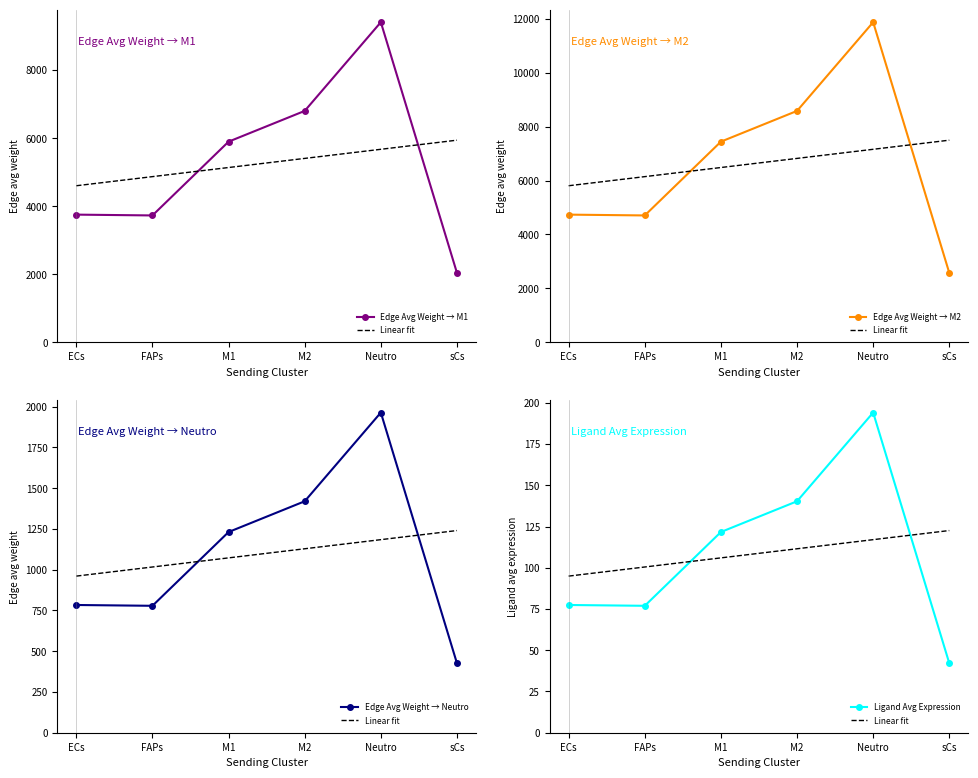

What is the maximum value shown in the chart?

11872.5